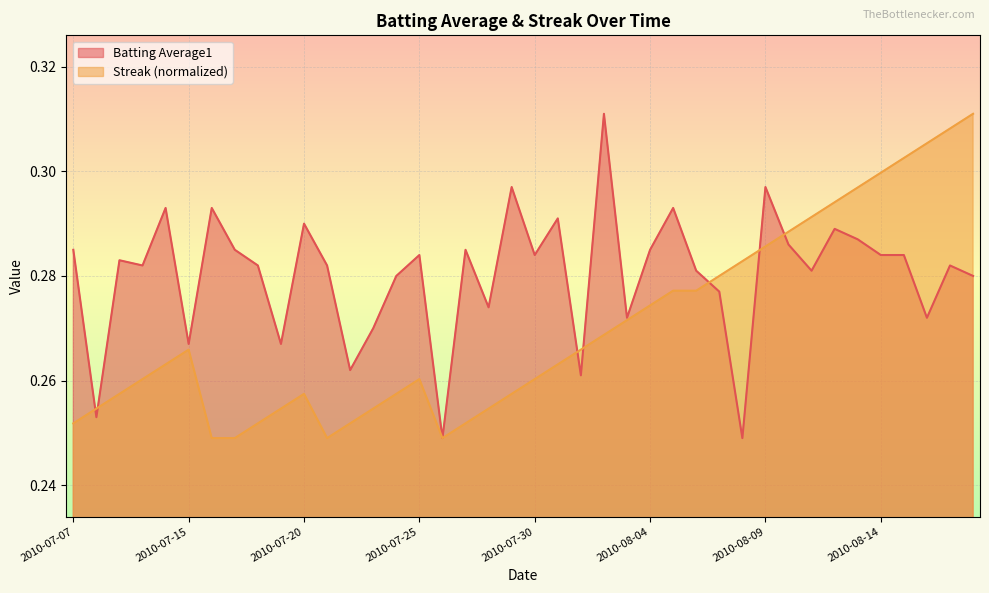

What is the difference between the maximum and minimum values in the Batting Average1 series?

0.1